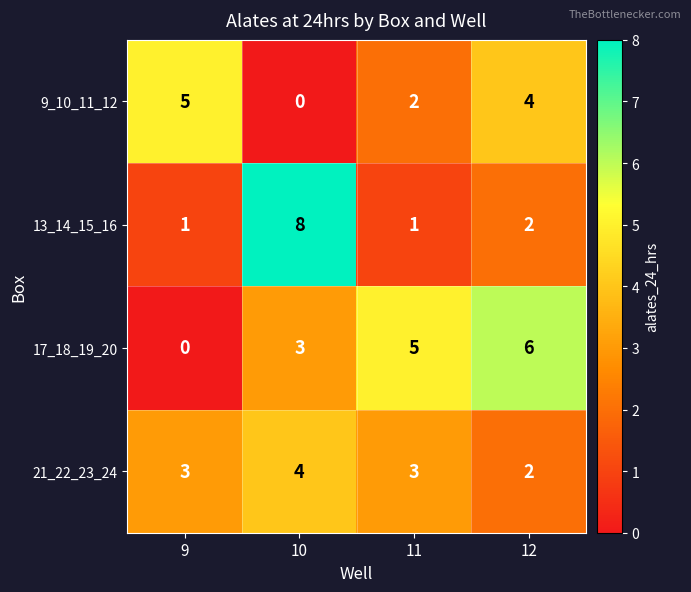

True or false: 9_10_11_12 has a value of 1 at 12.

False